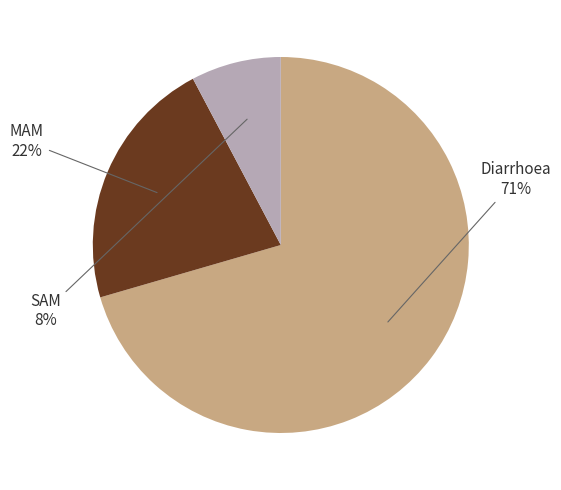

Is the sum of Diarrhoea and MAM greater than half?

Yes